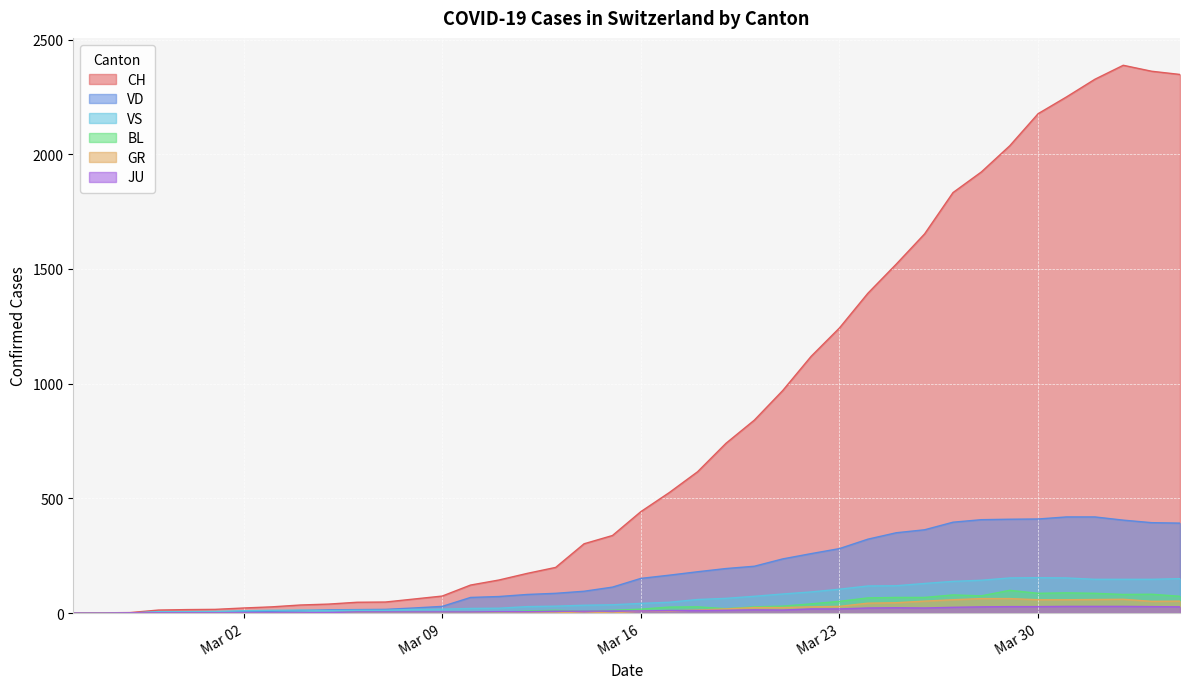

The JU series shows 18 at 2020-03-22. True or false?

True